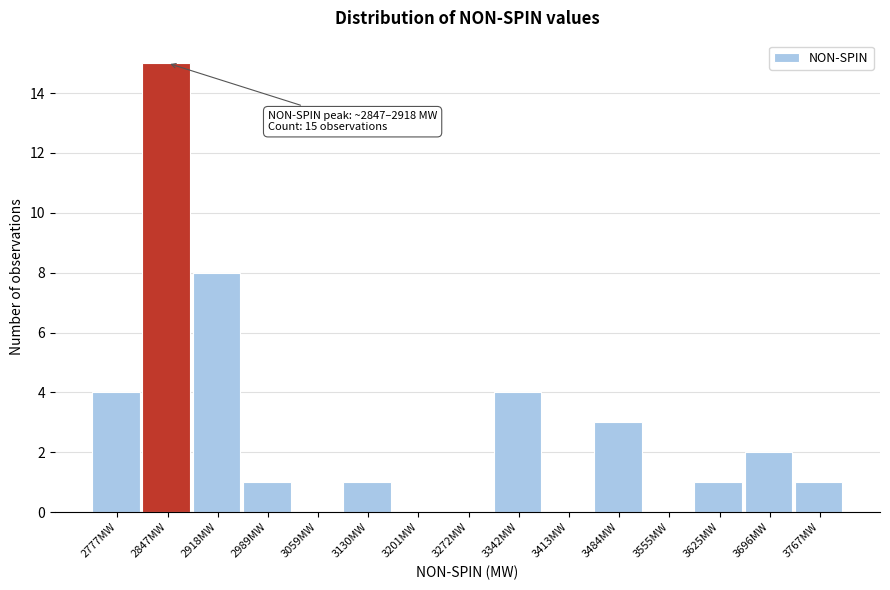

Reading left to right, transcribe all the data shown in this chart.

2777MW=4	2847MW=15	2918MW=8	2989MW=1	3059MW=0	3130MW=1	3201MW=0	3272MW=0	3342MW=4	3413MW=0	3484MW=3	3555MW=0	3625MW=1	3696MW=2	3767MW=1